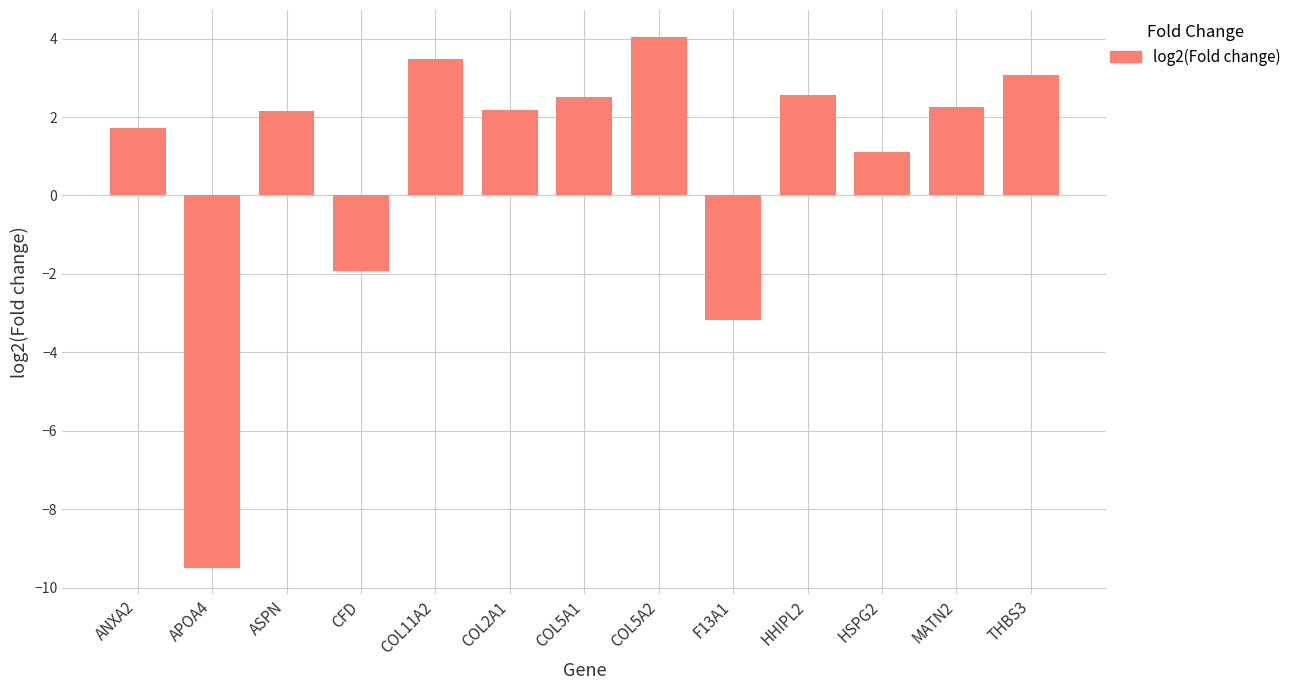

What is the difference between the maximum and minimum values?

13.5